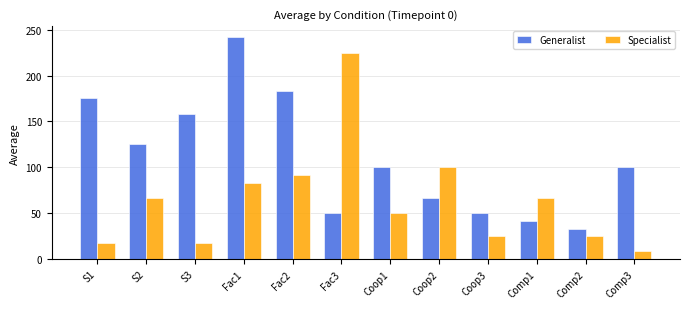

Where does the Generalist series first go above 100?

S1